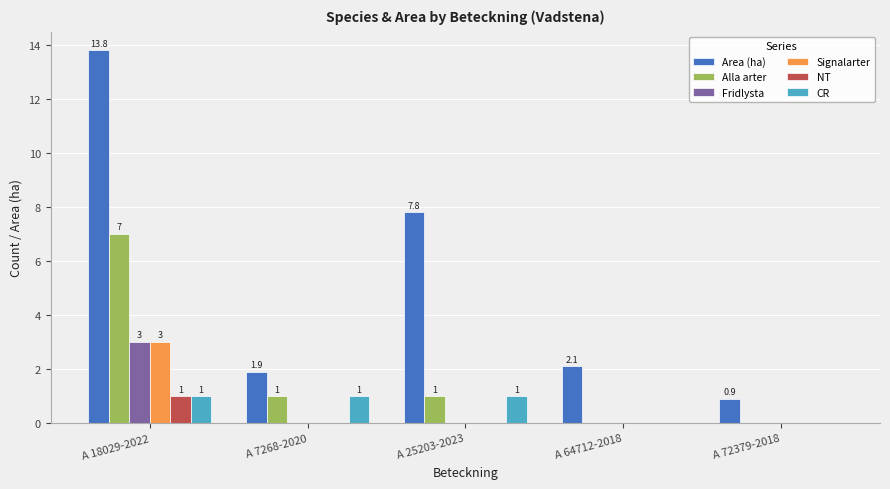

What is the sum of all CR values?

3.0